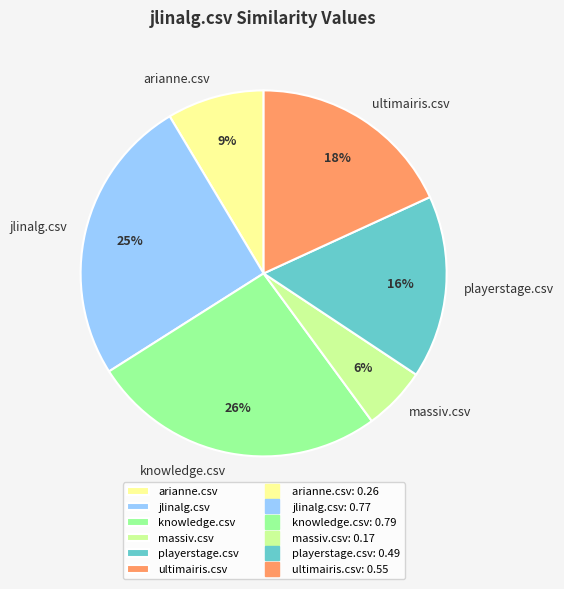

Do playerstage.csv and arianne.csv together represent more than half of the pie?

No